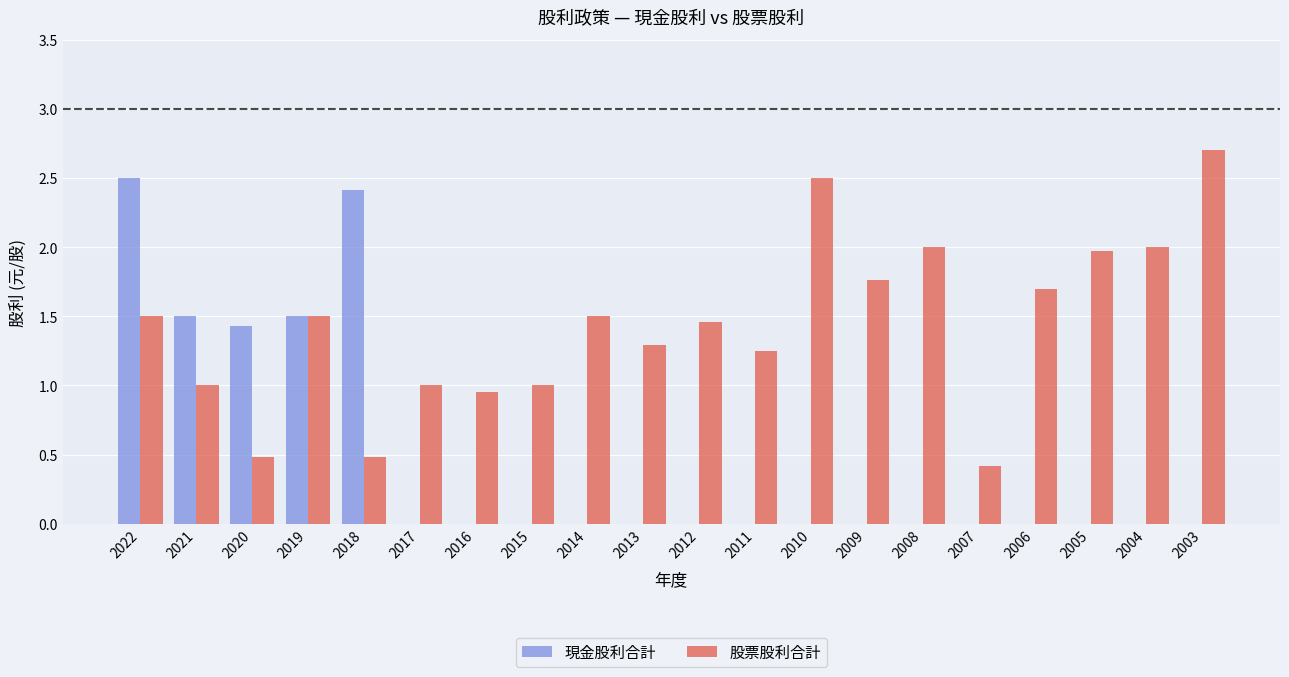

How many groups of bars are there?

20